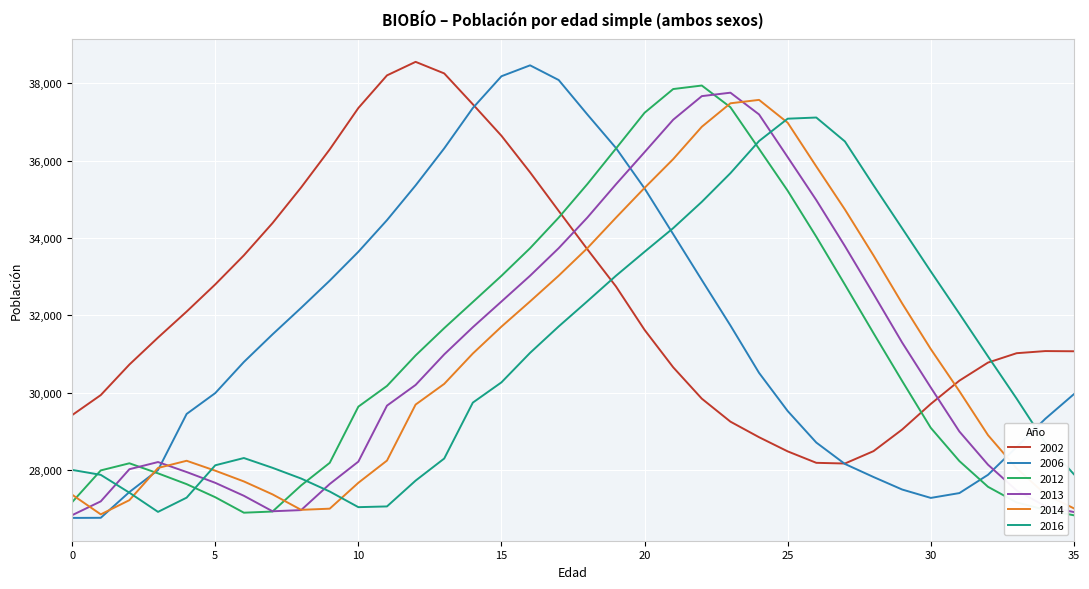

In 2012, how many points are lower than both neighbors (excluding endpoints)?

1